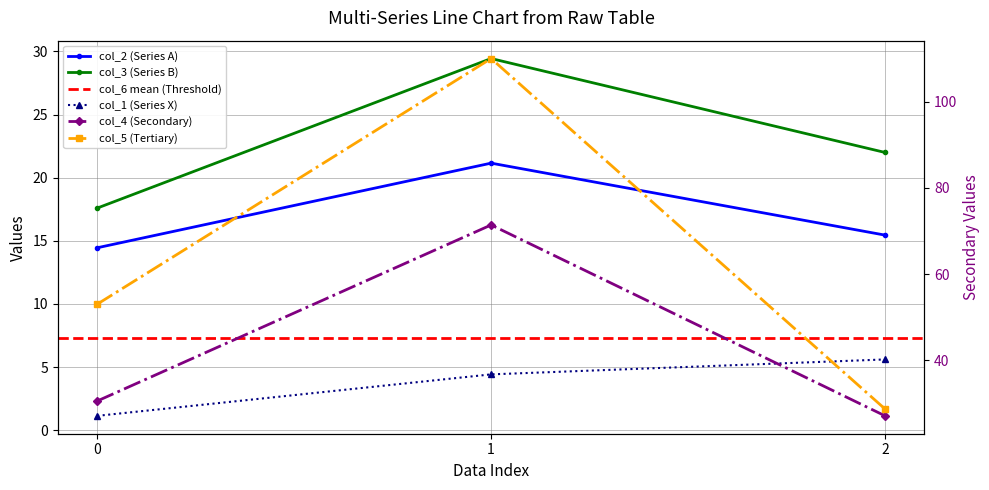

Between 1 and 2, which series saw the biggest shift?

col_5